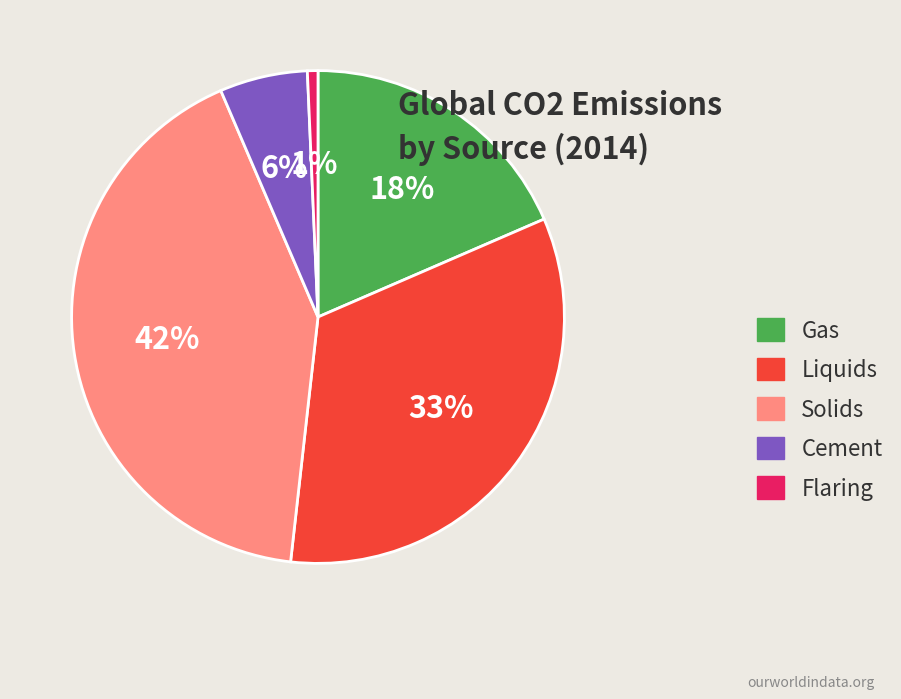

What is the smallest slice in the pie chart?

Flaring